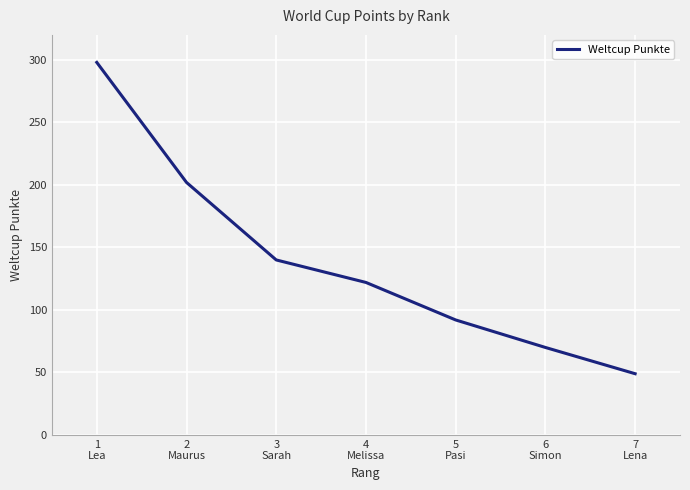

True or false: the data shows 123 at 2
Maurus.

False